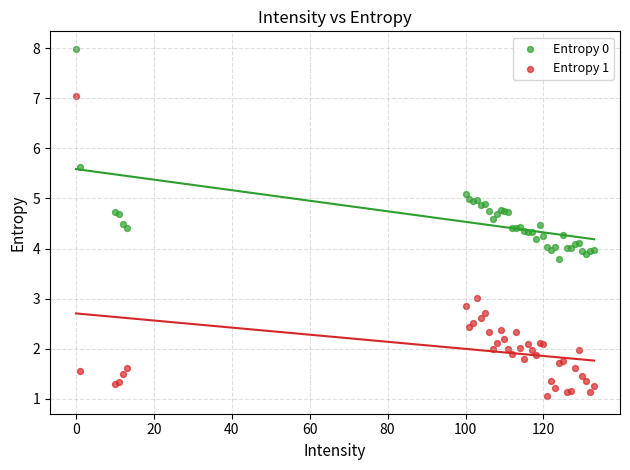

Which series contains the highest Y value?

Entropy 0